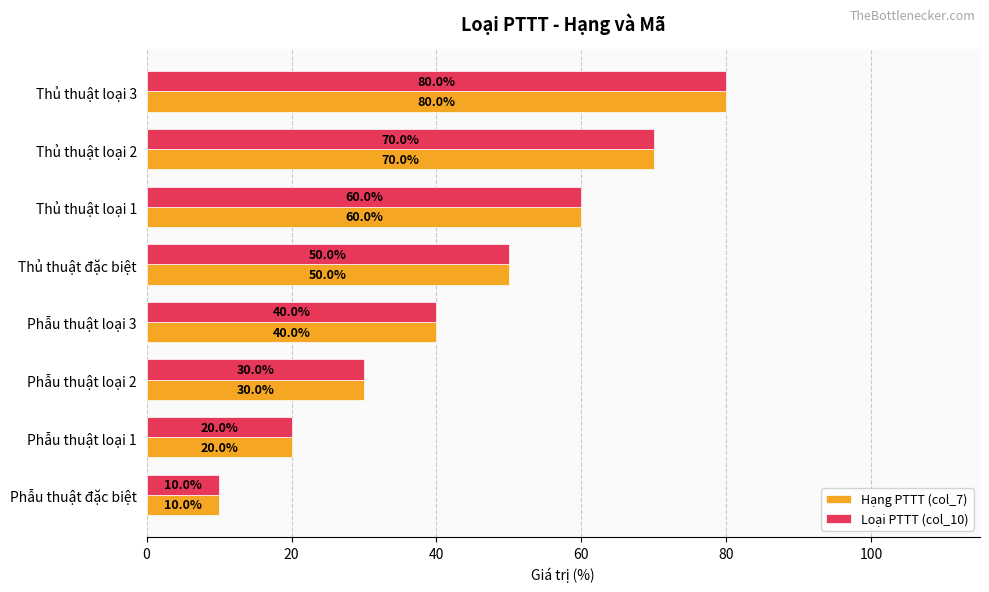

At how many categories does at least one series exceed 52?

3